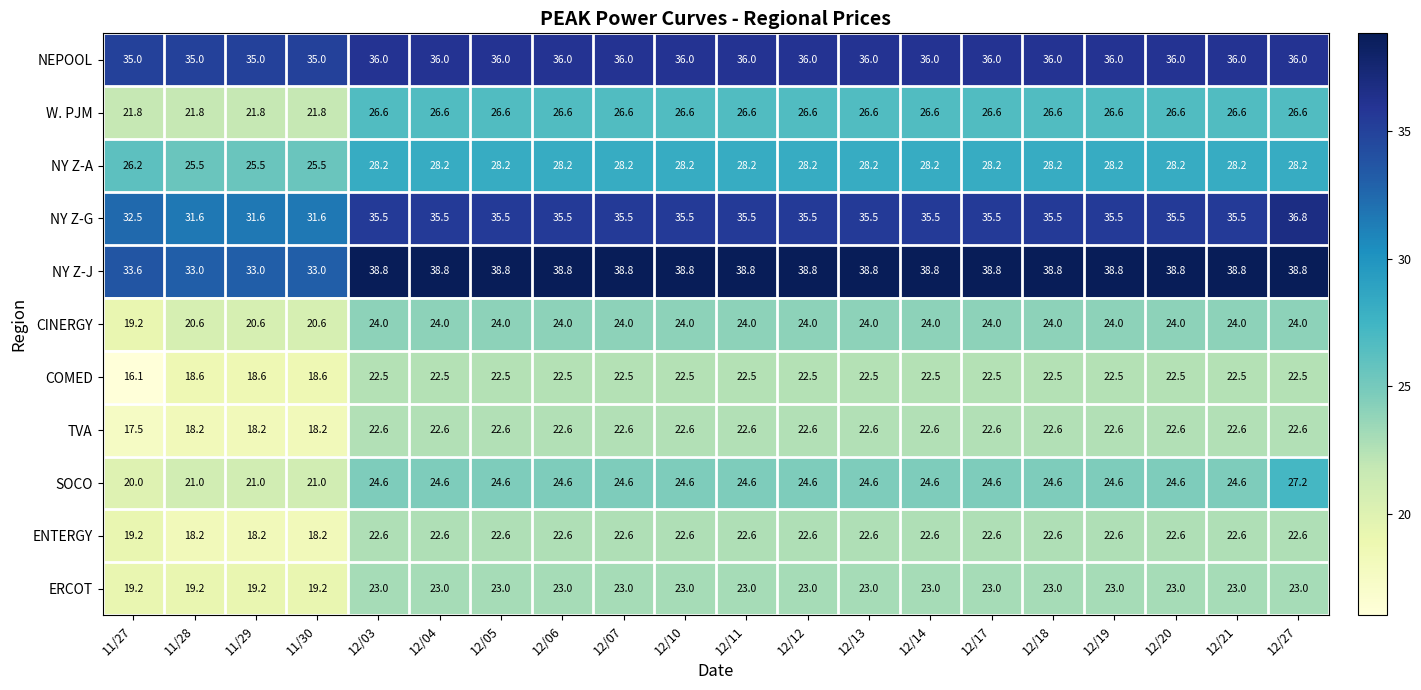

Which label corresponds to the smallest value in the chart?

11/27